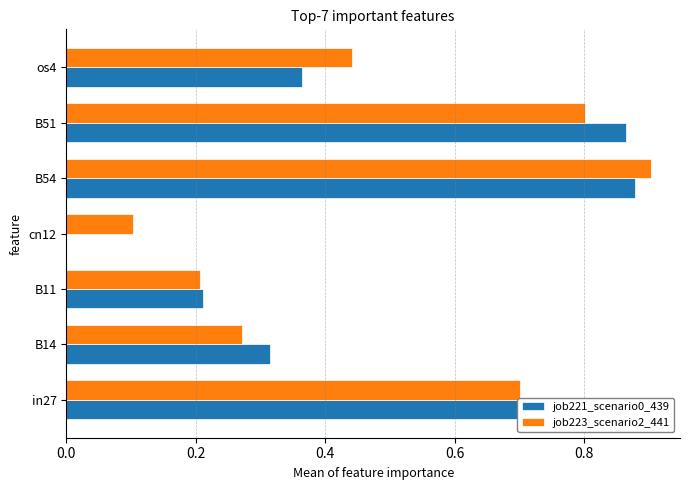

The job223_scenario2_441 series shows 0.7 at os4. True or false?

False